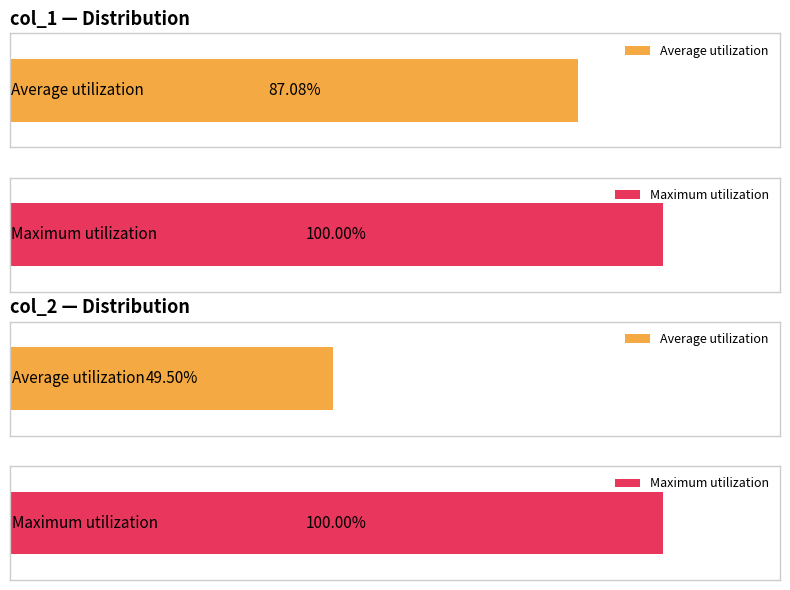

How many groups of bars are there?

2